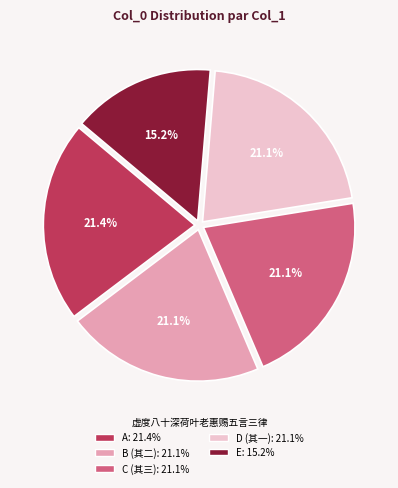

Does any single category account for the majority?

No